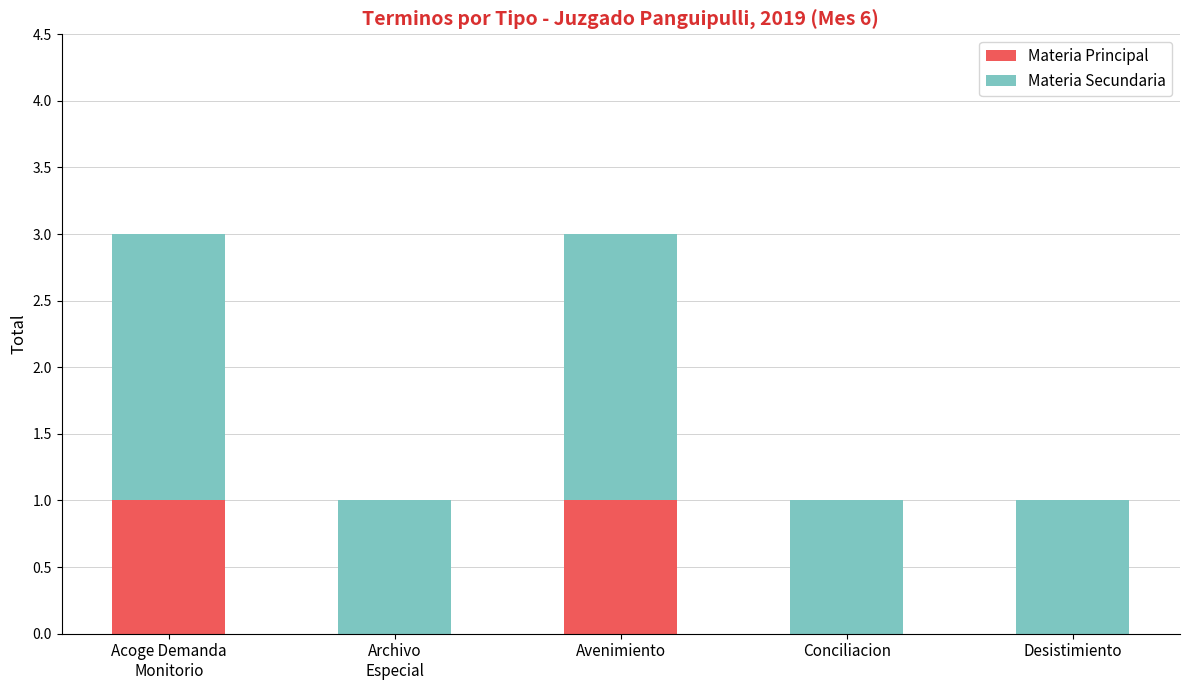

The value of Materia Principal at Desistimiento is 0. True or false?

True